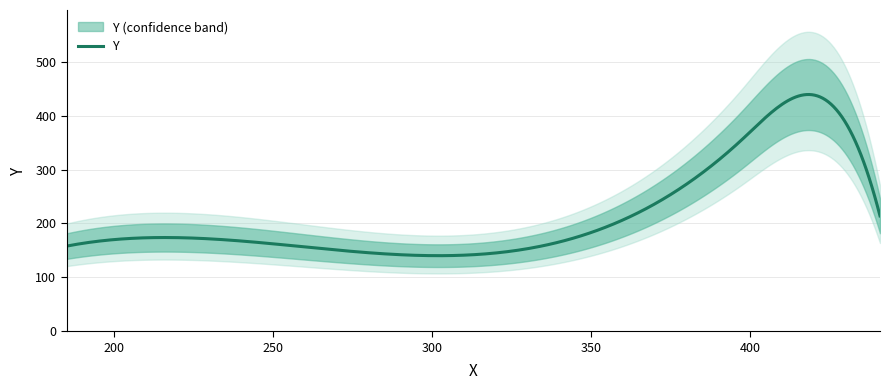

What is the sum of all values?

1242